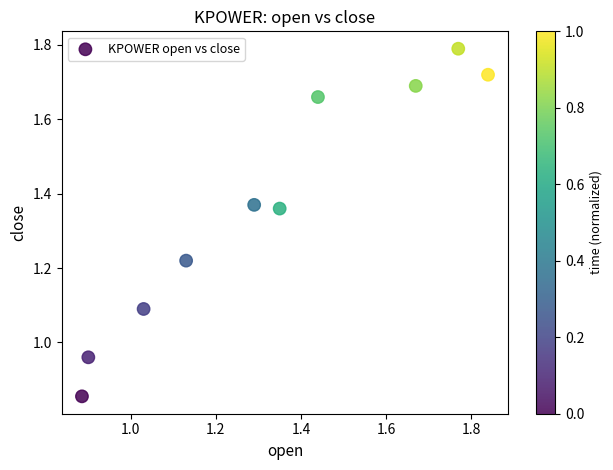

What is the average X value?

1.3